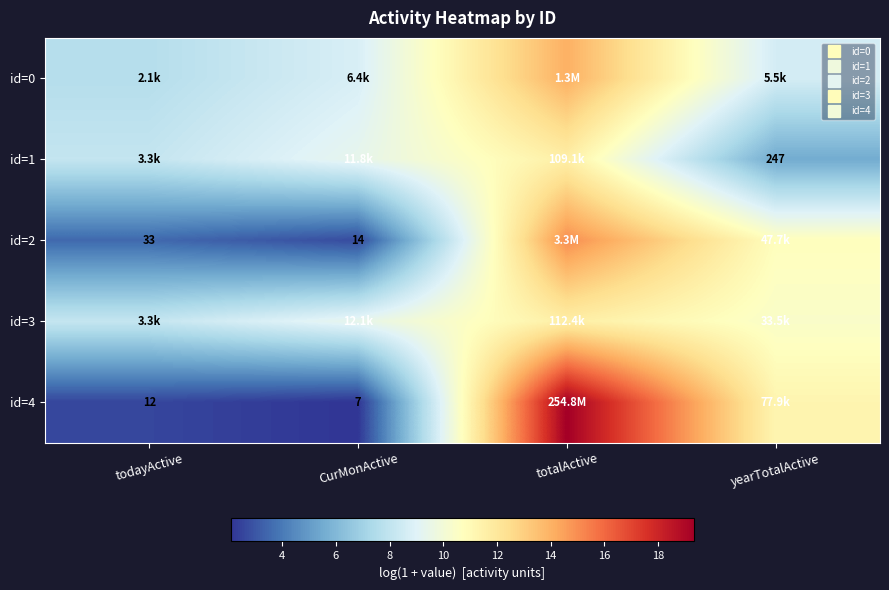

What is the maximum value for id=1?

11.6